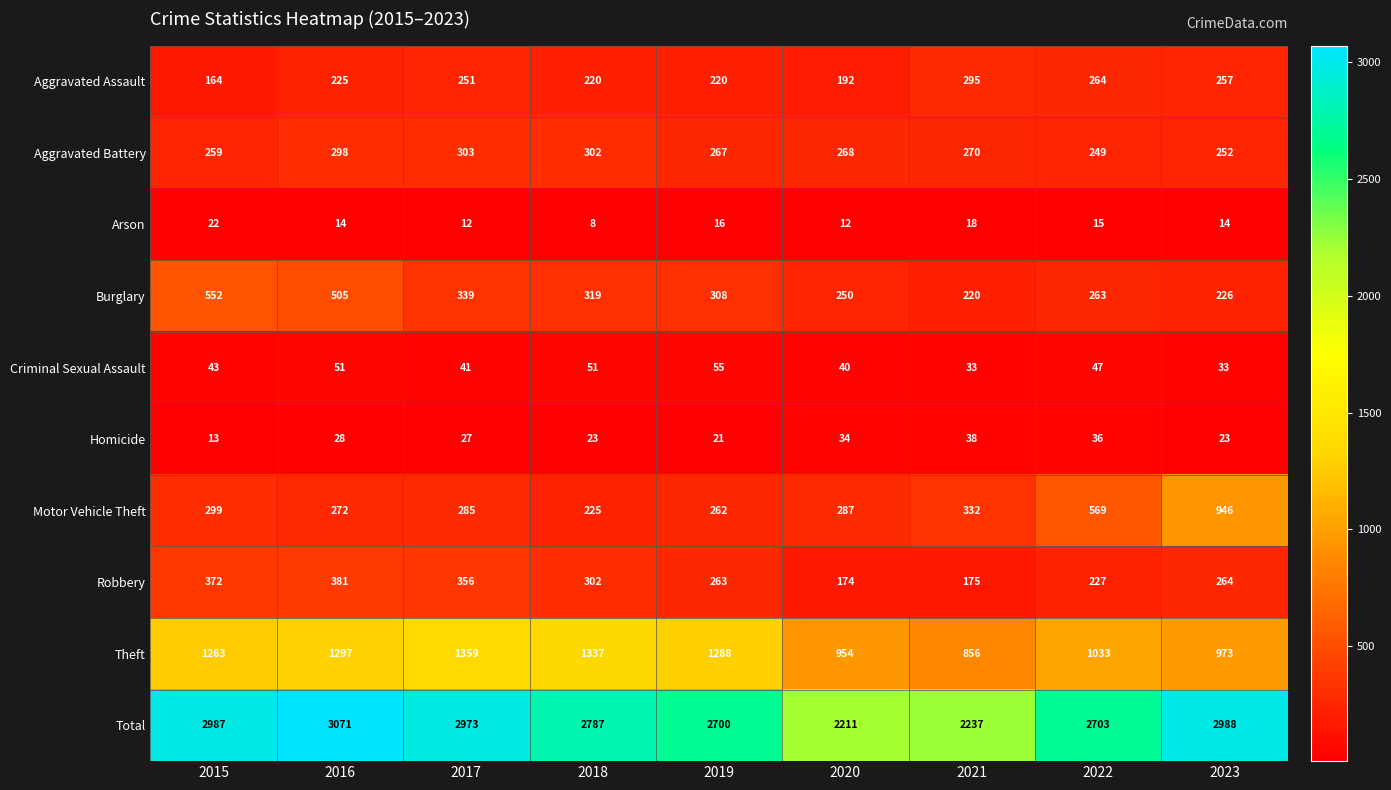

What is the smallest value displayed?

8